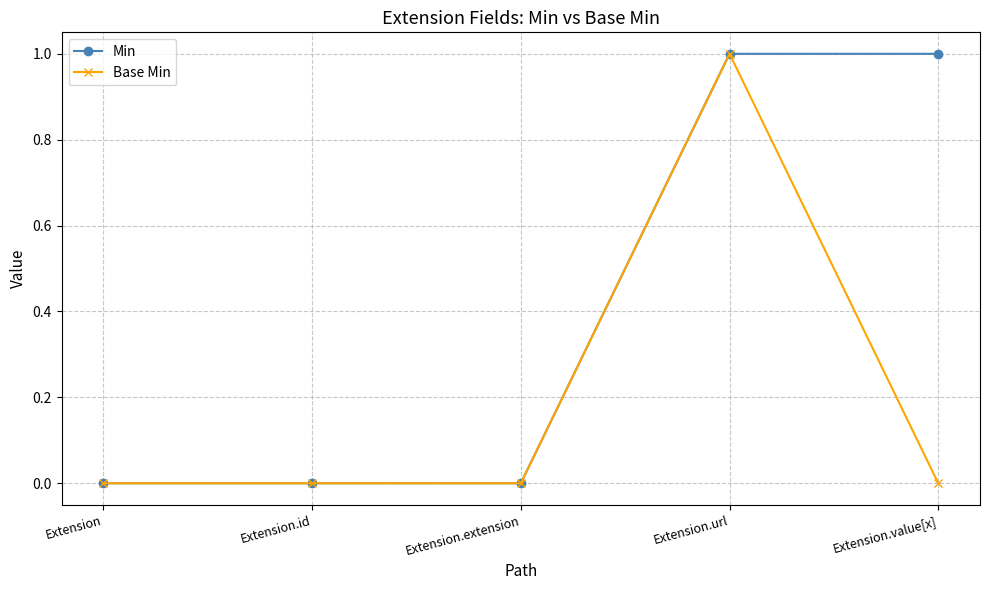

The value of Min at Extension.value[x] is 1. True or false?

True